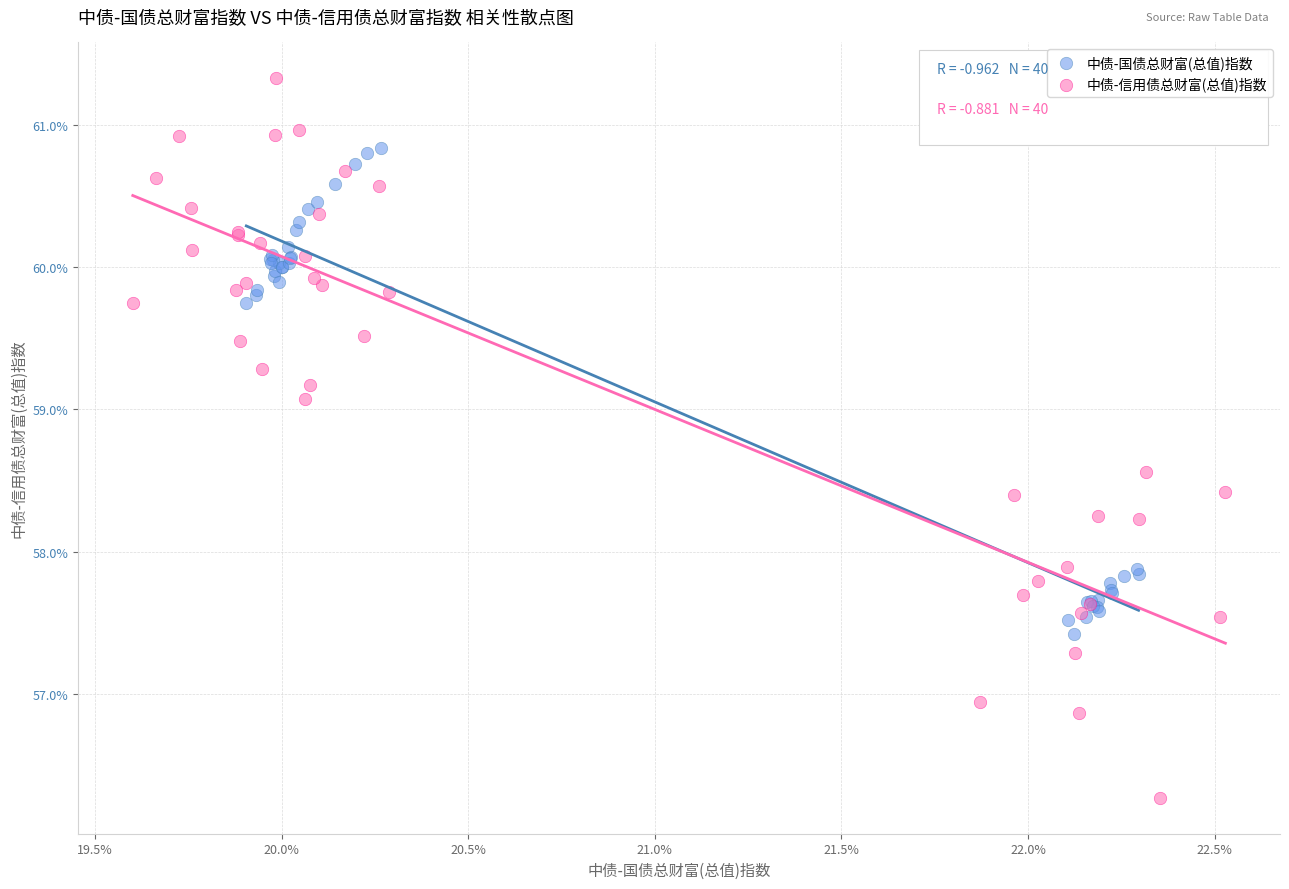

Which series has the widest spread of Y values?

中债-信用债总财富(总值)指数